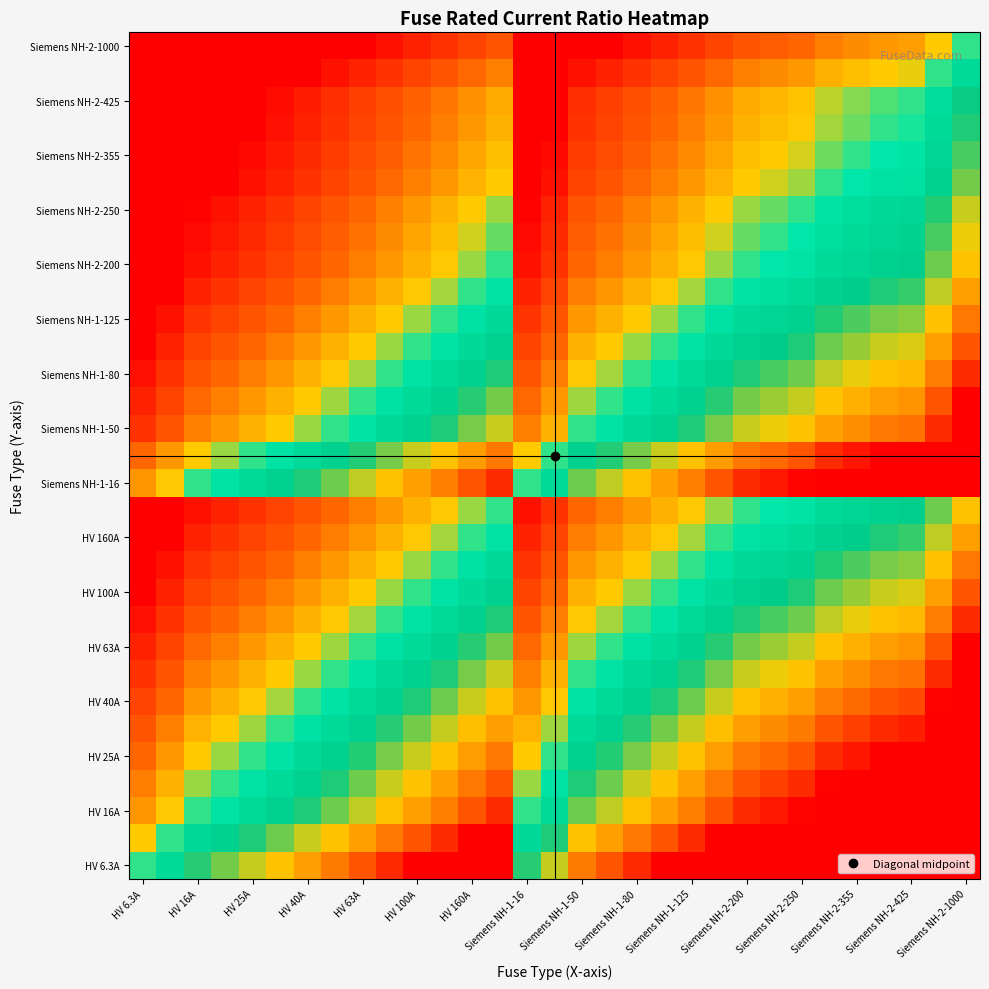

What is the maximum value shown in the chart?

6.6